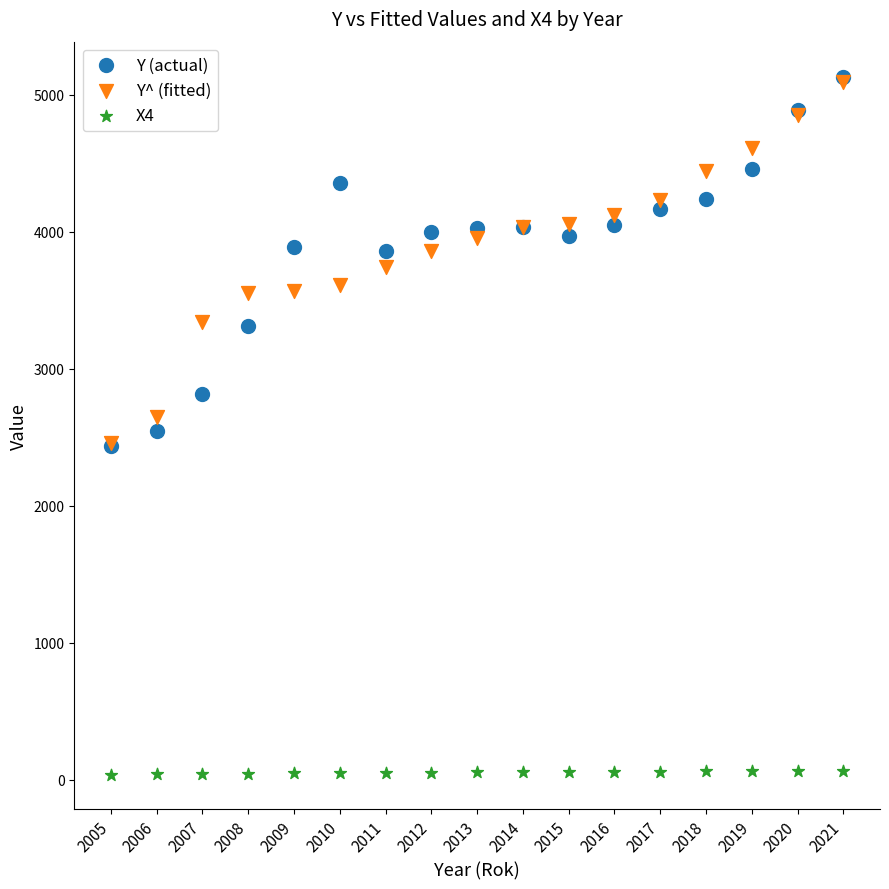

What are all the series names shown in the legend?

Y (actual), Y^ (fitted), X4